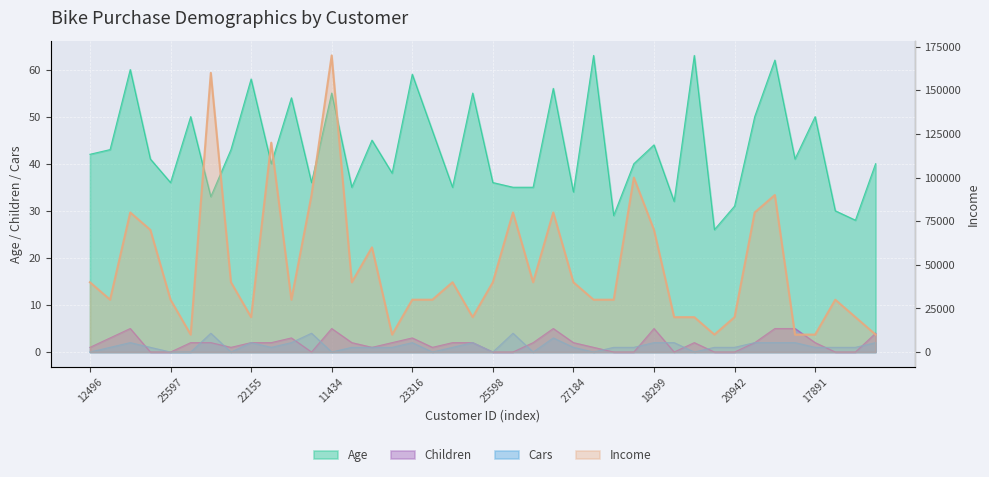

At how many categories does at least one series exceed 127927?

2